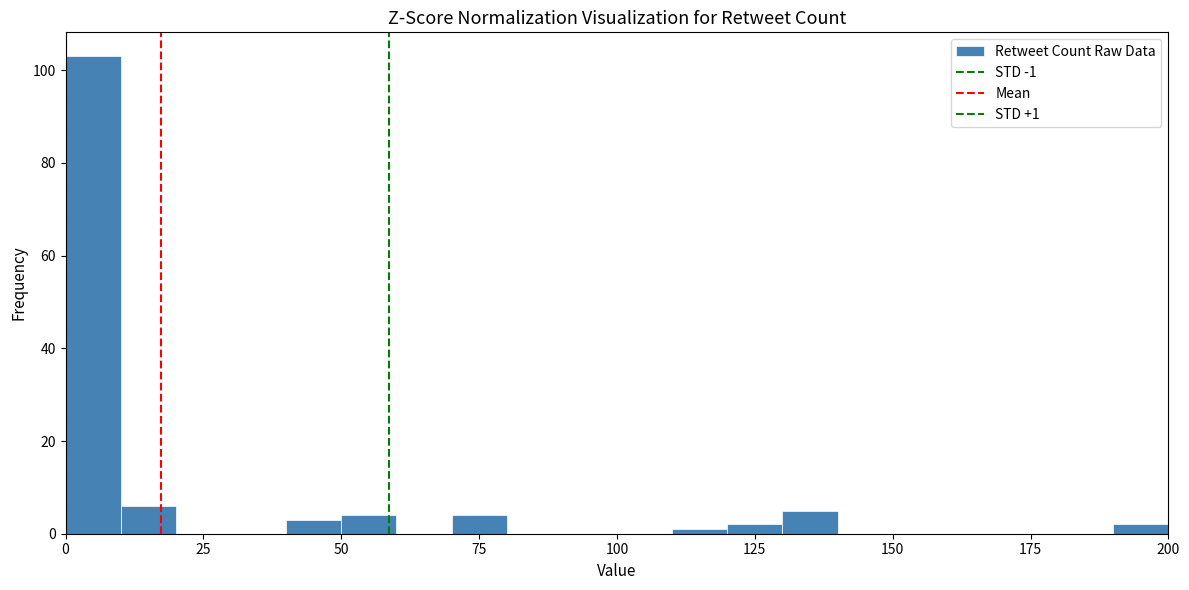

Around what value on the x-axis is the tallest bar? Give the approximate position of its centre, as read against the axis.

5